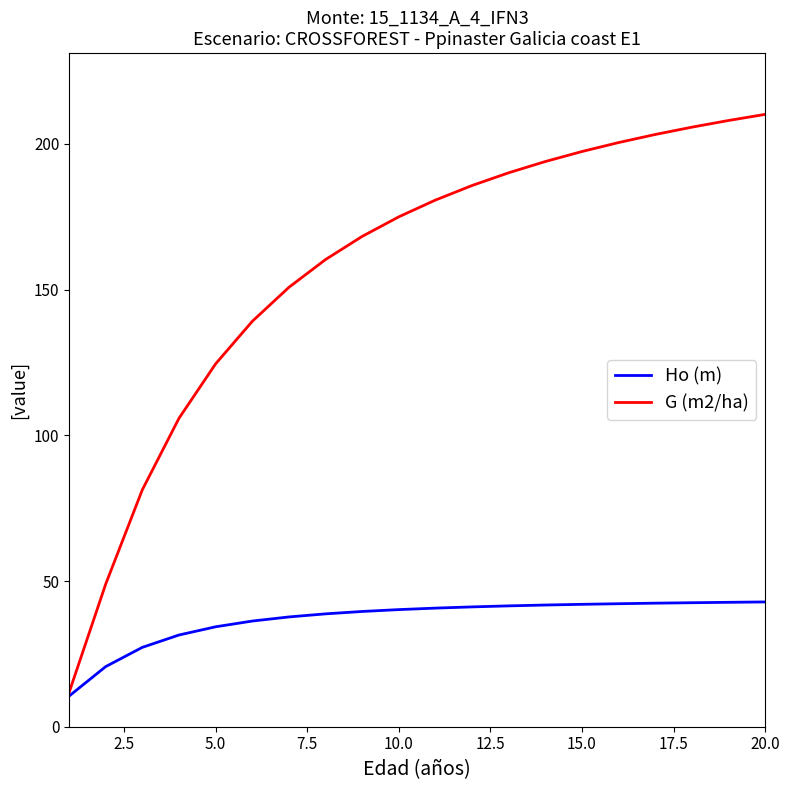

Which series has the largest range (max minus min)?

G (m2/ha)